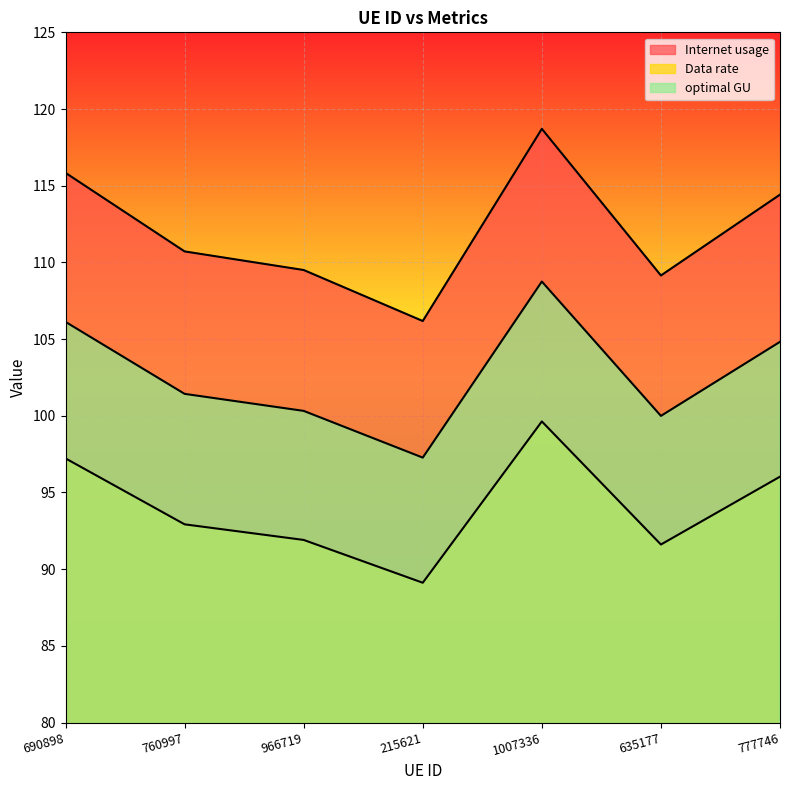

How many lines are shown in the chart?

3